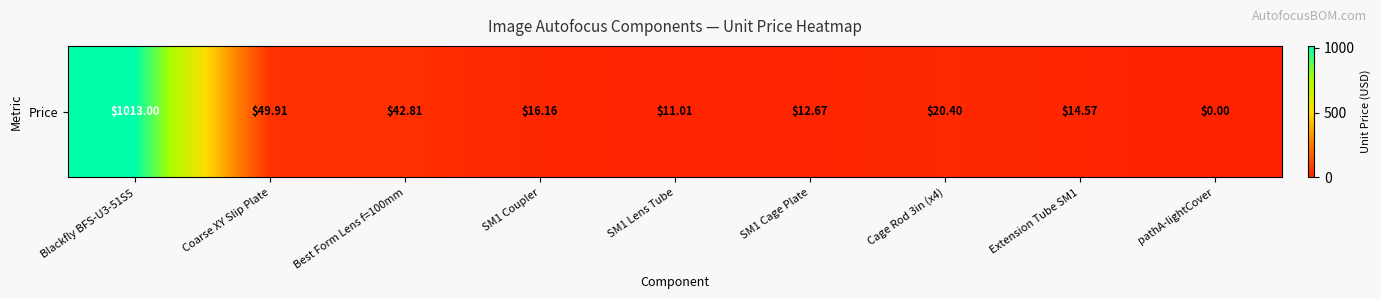

The value at Best Form Lens f=100mm is 25.8. True or false?

False